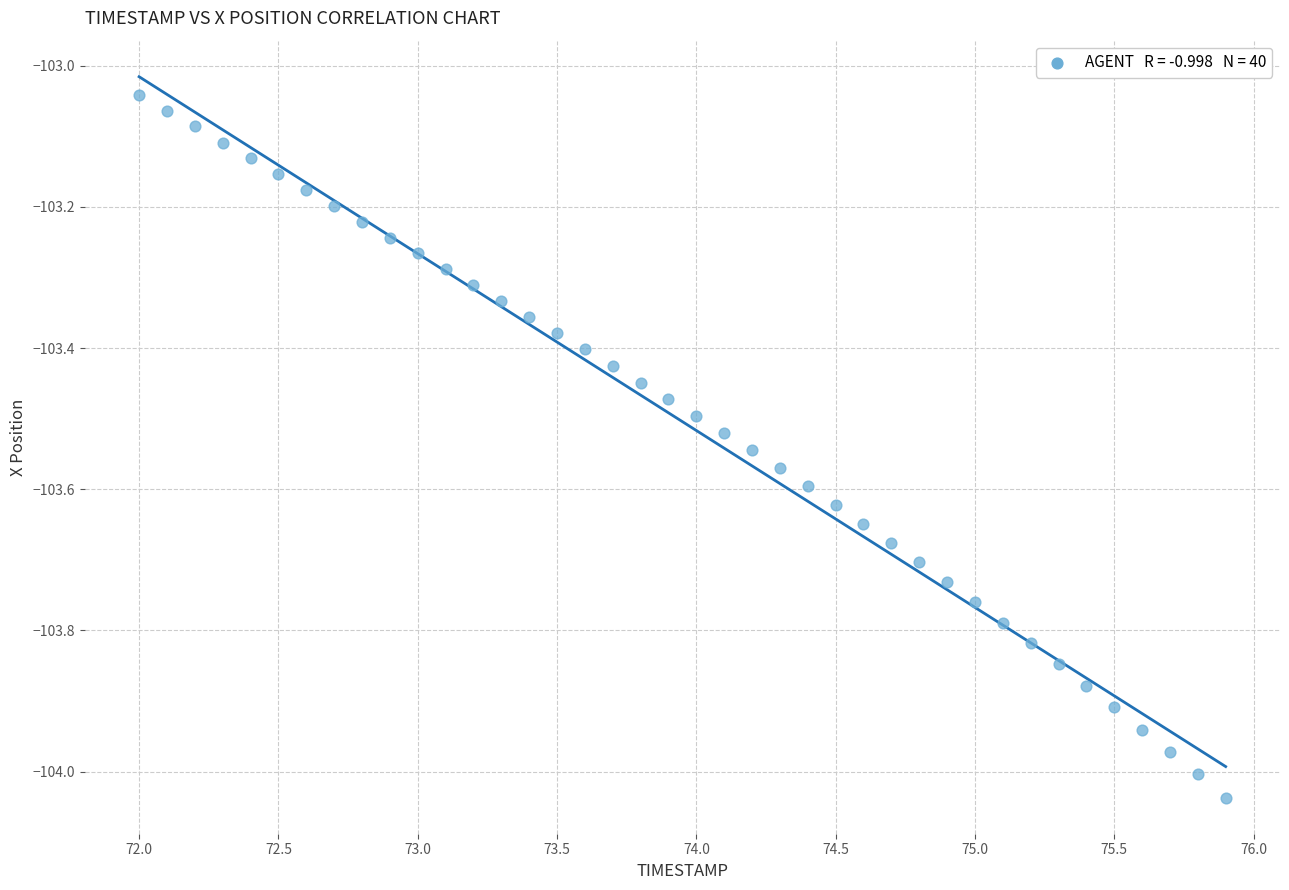

What is the range of X values (max minus min)?

3.9